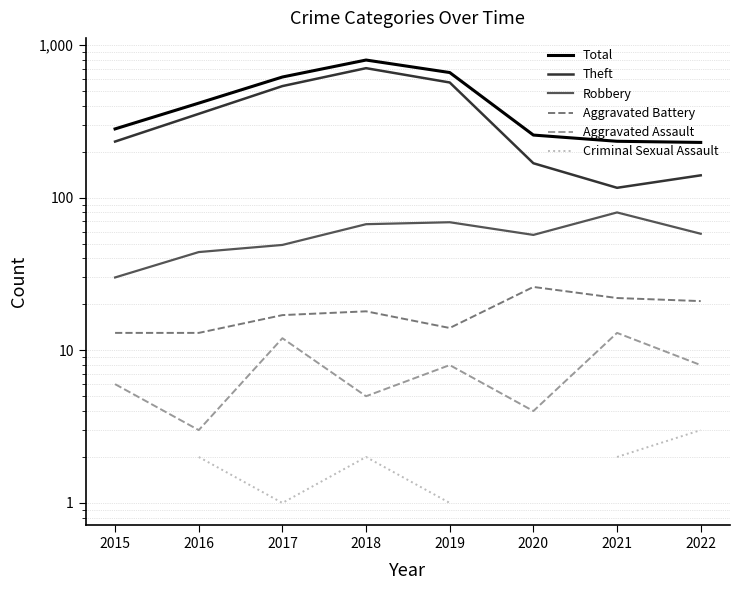

Which series has the widest spread of values?

Theft